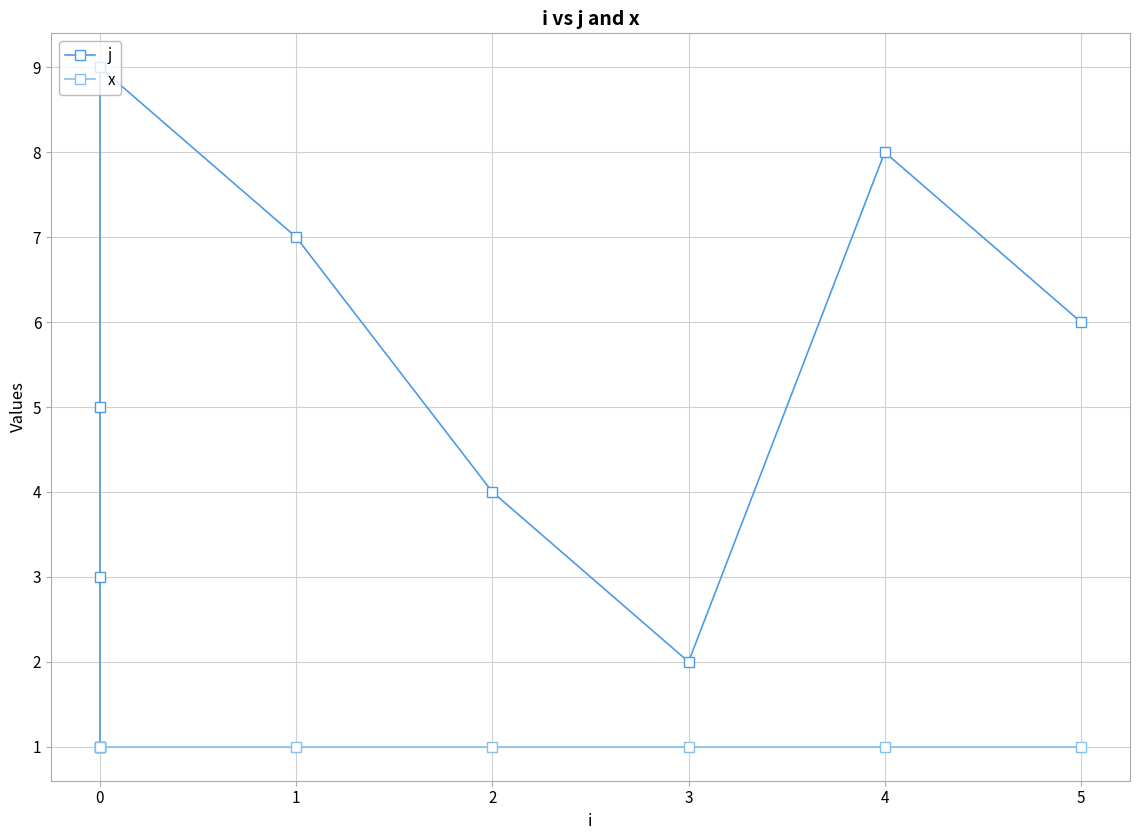

What is the greatest value displayed?

9